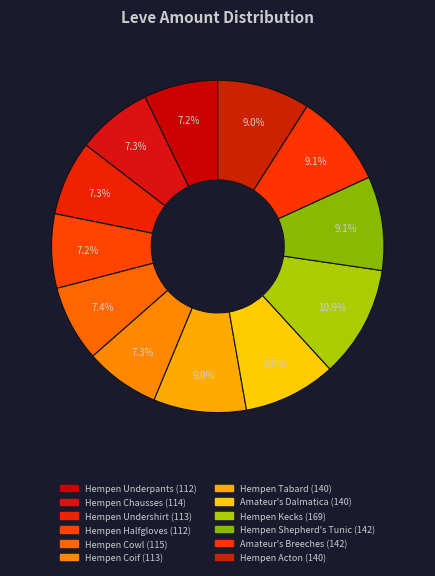

How many slices are in this pie chart?

12